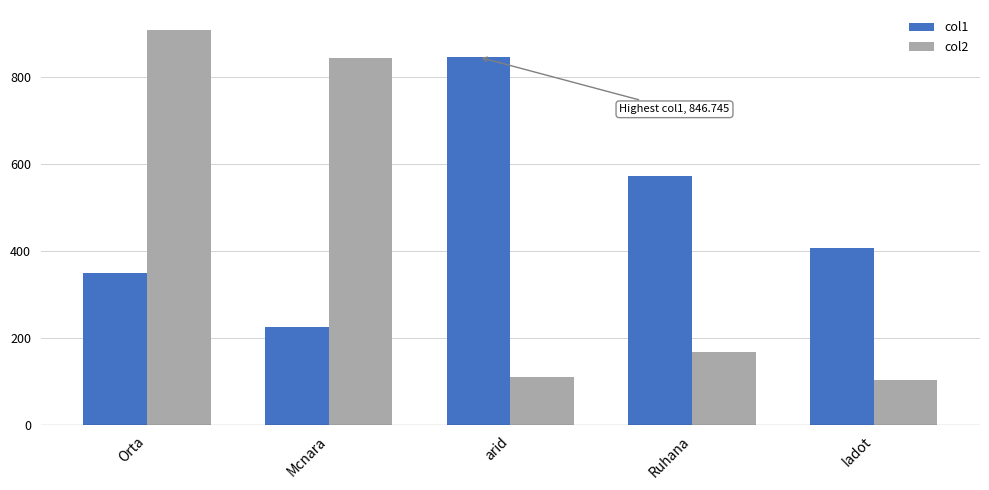

How many categories are shown in the chart?

5